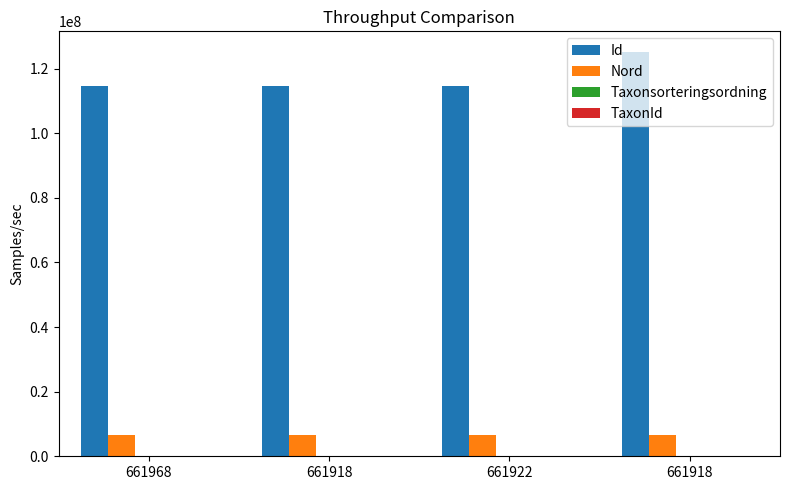

Which series changed the most between 661968 and 661922?

Nord